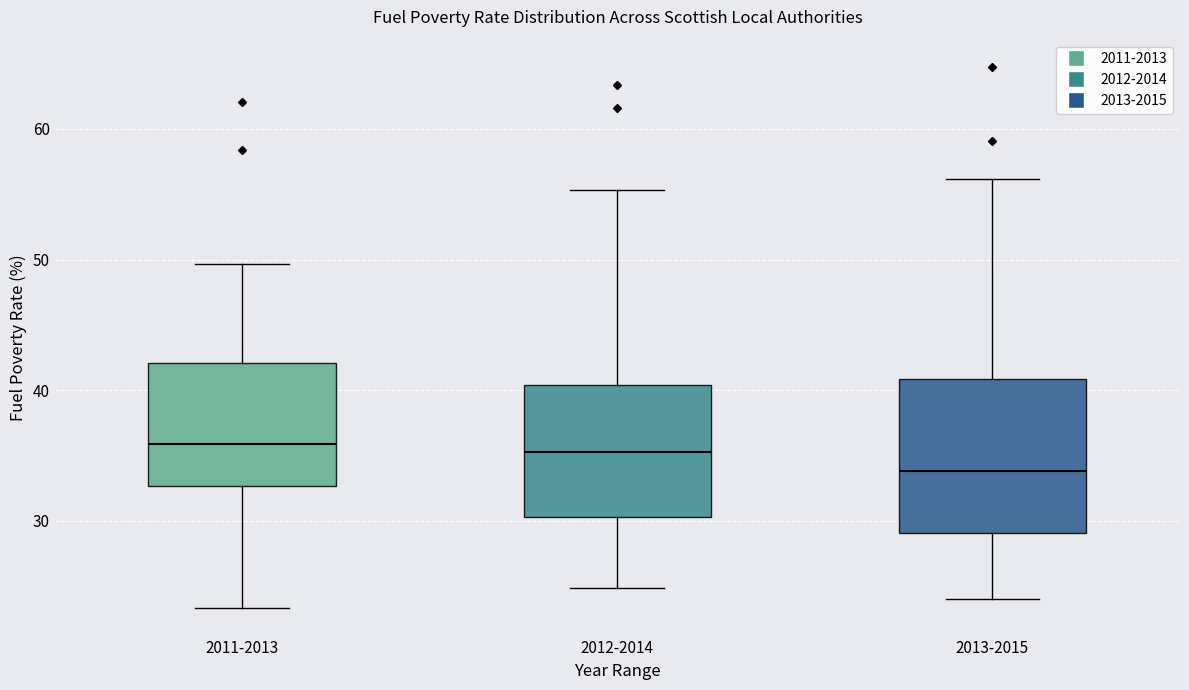

Where does the median line of the box for 2011-2013 sit on the y-axis? The values are not printed on the chart, so give them approximately, as read against the axis.

36